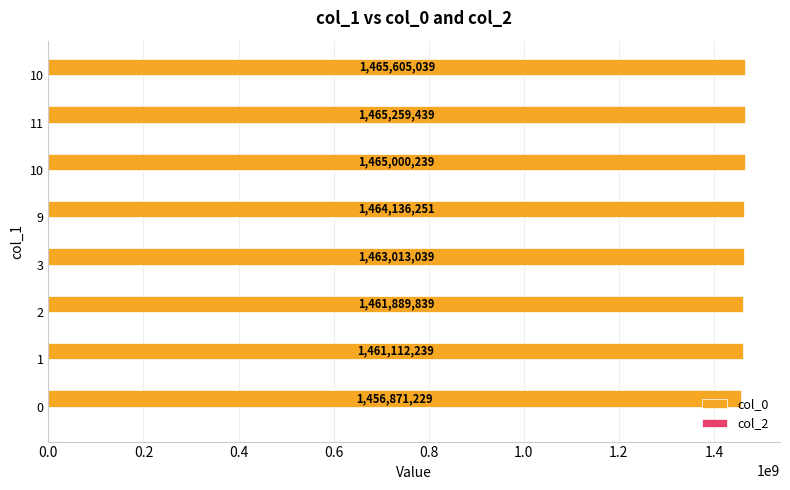

What is the sum of all col_0 values?

11702887314